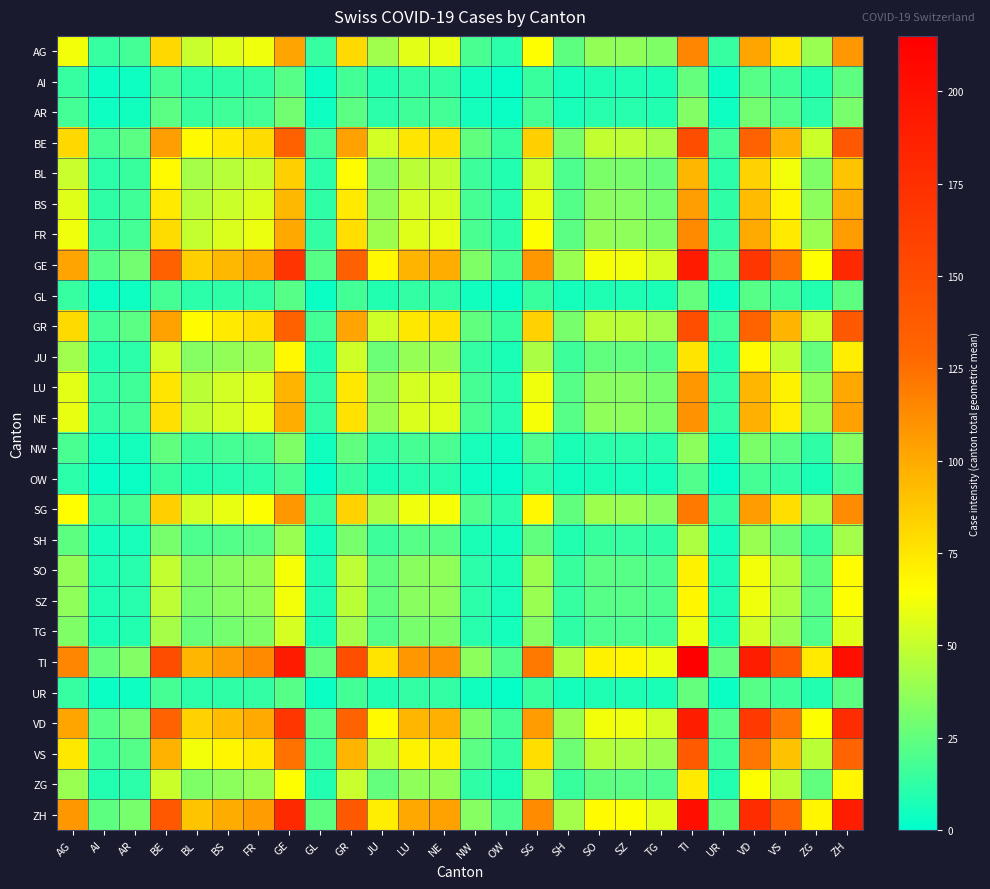

Which category has the lowest value across all series?

OW